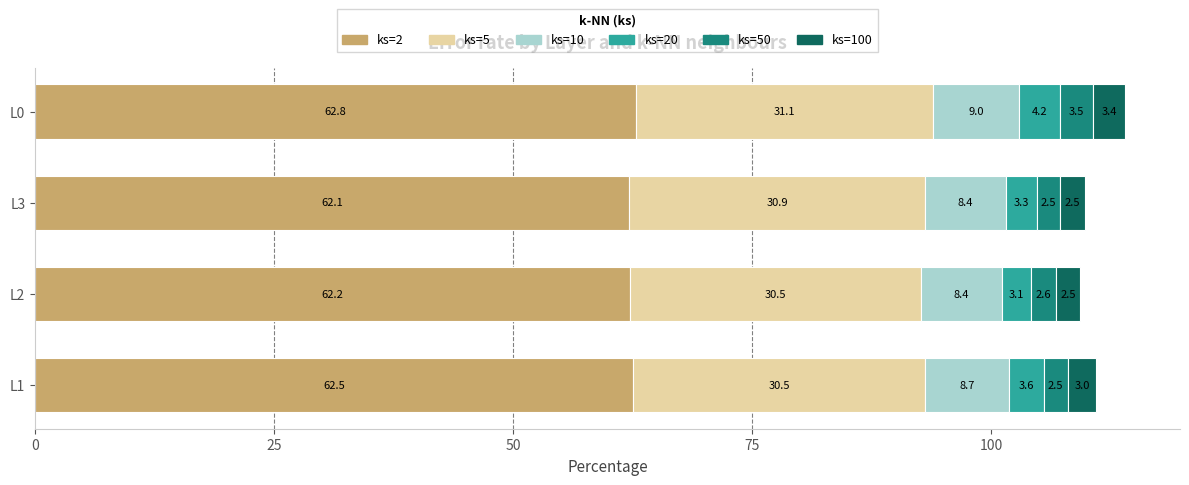

At which category is the sum across all series the highest?

L0